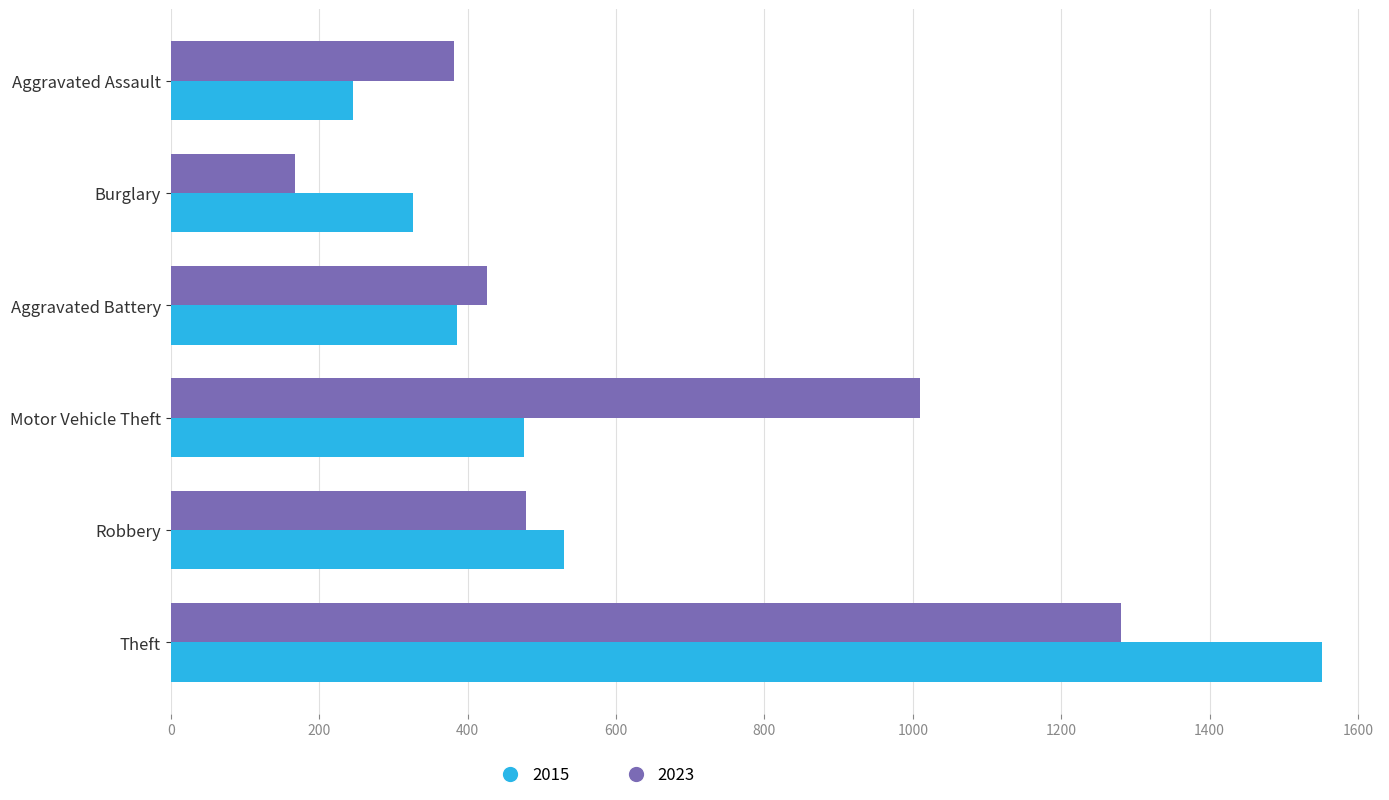

The value of 2023 at Robbery is 478. True or false?

True